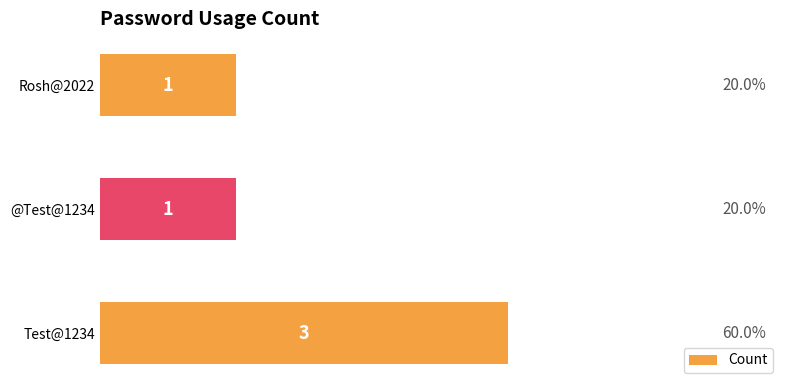

The chart shows a value of 1 at Rosh@2022. True or false?

True